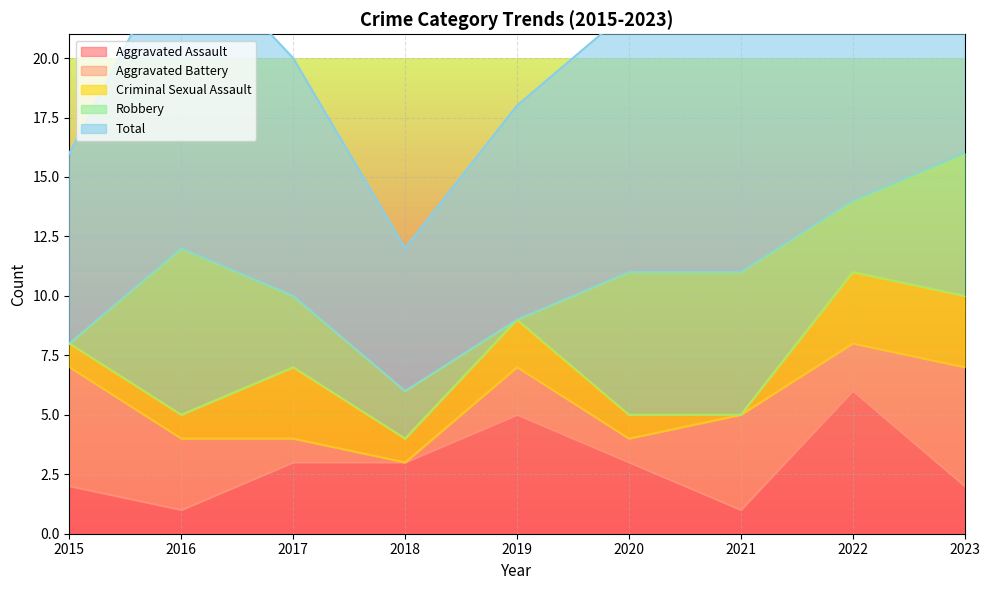

What are all the series names shown in the legend?

Aggravated Assault, Aggravated Battery, Criminal Sexual Assault, Robbery, Total